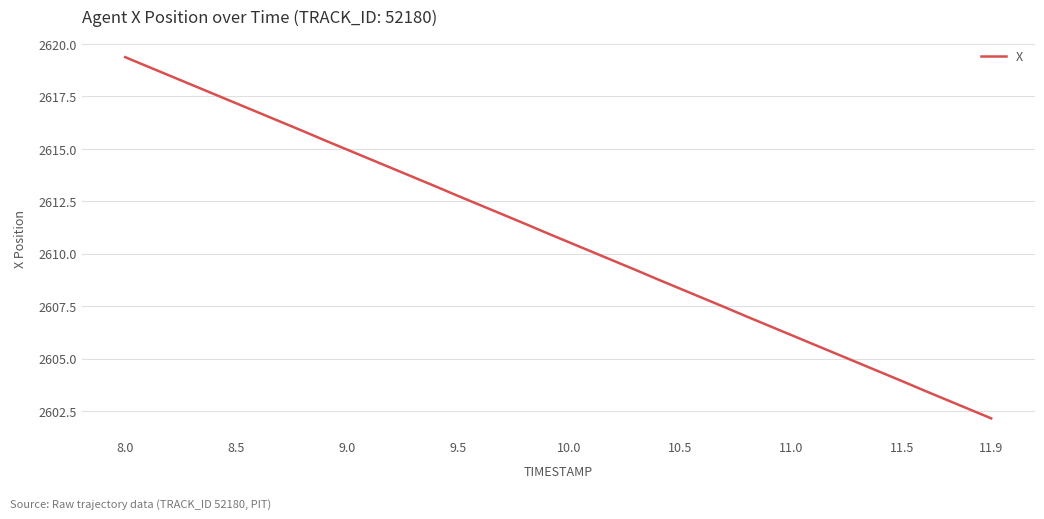

What is the greatest value displayed?

2619.4